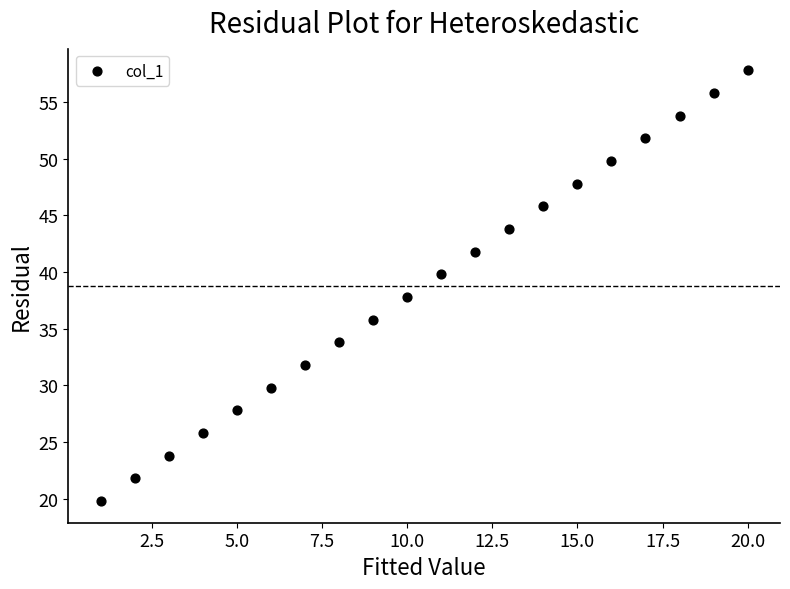

What is the range of X values (max minus min)?

19.0